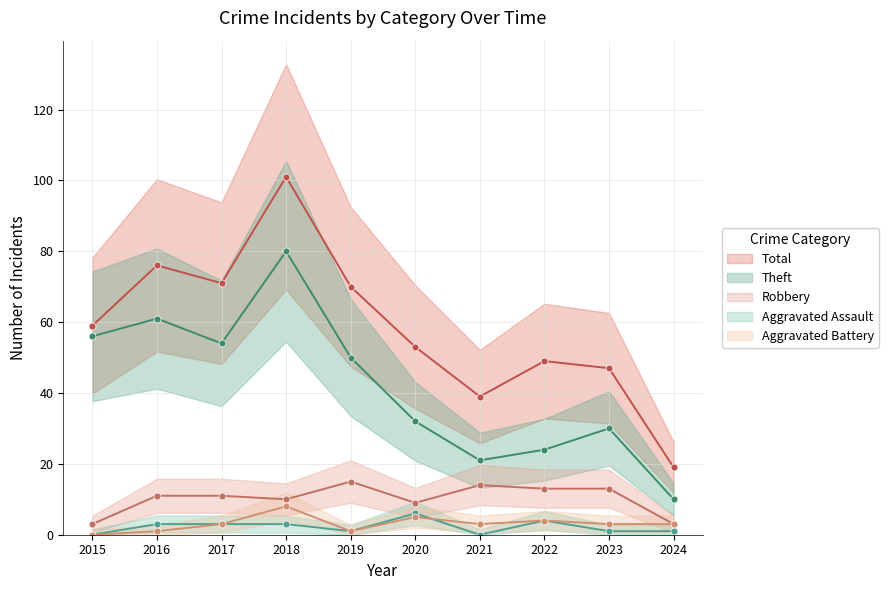

What is the value of the Robbery point at the 10th from the left?

3